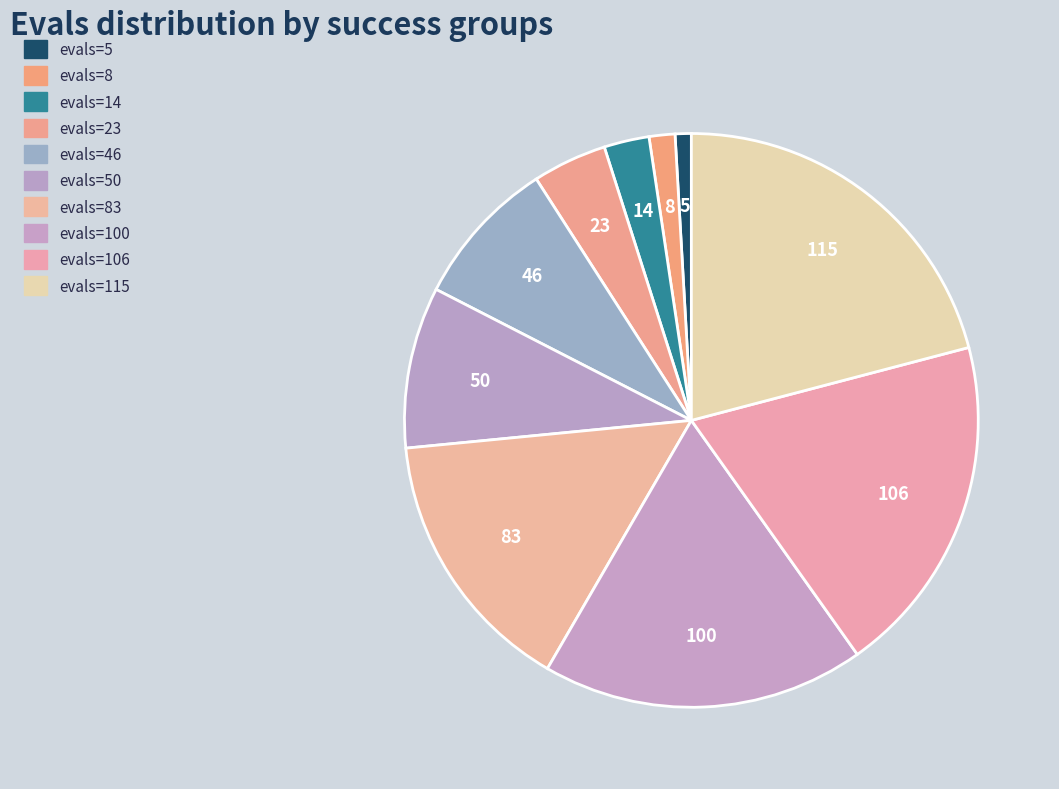

Count the number of slices in the pie.

10